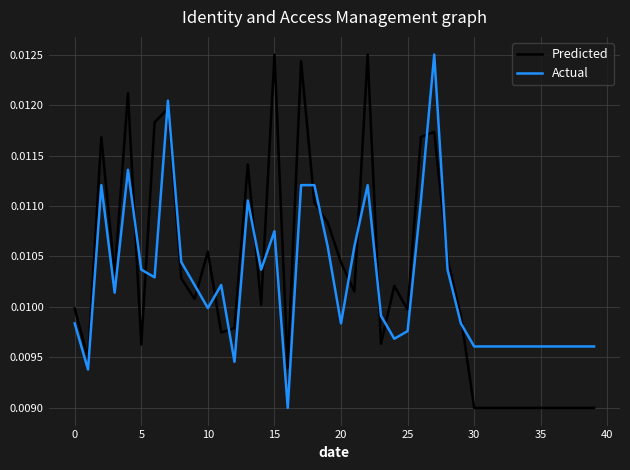

True or false: Predicted and Actual intersect in this chart.

True